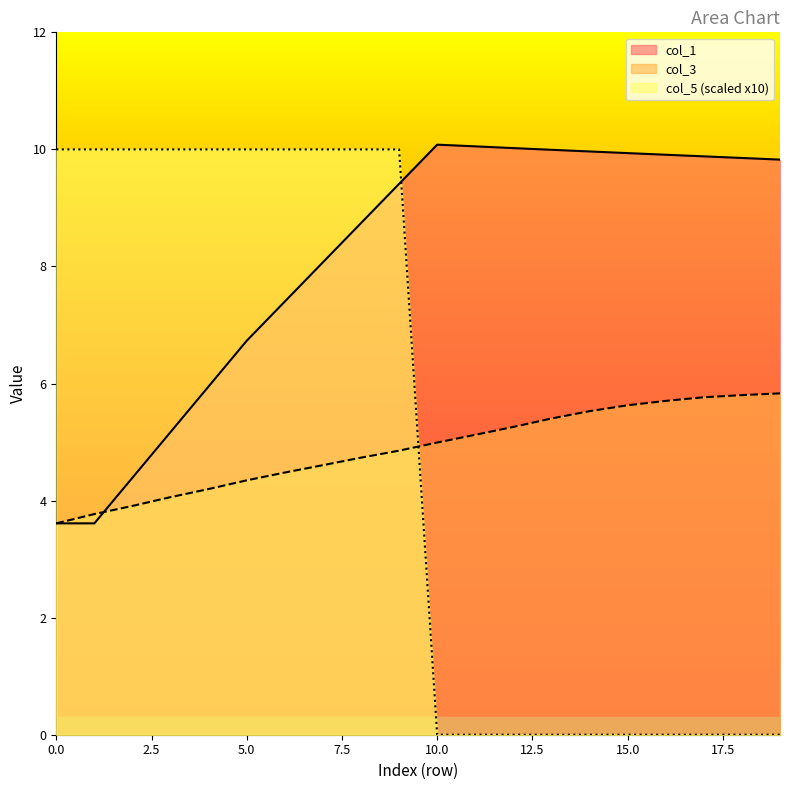

What is the difference between the maximum and minimum values in the col_5 series?

10.0